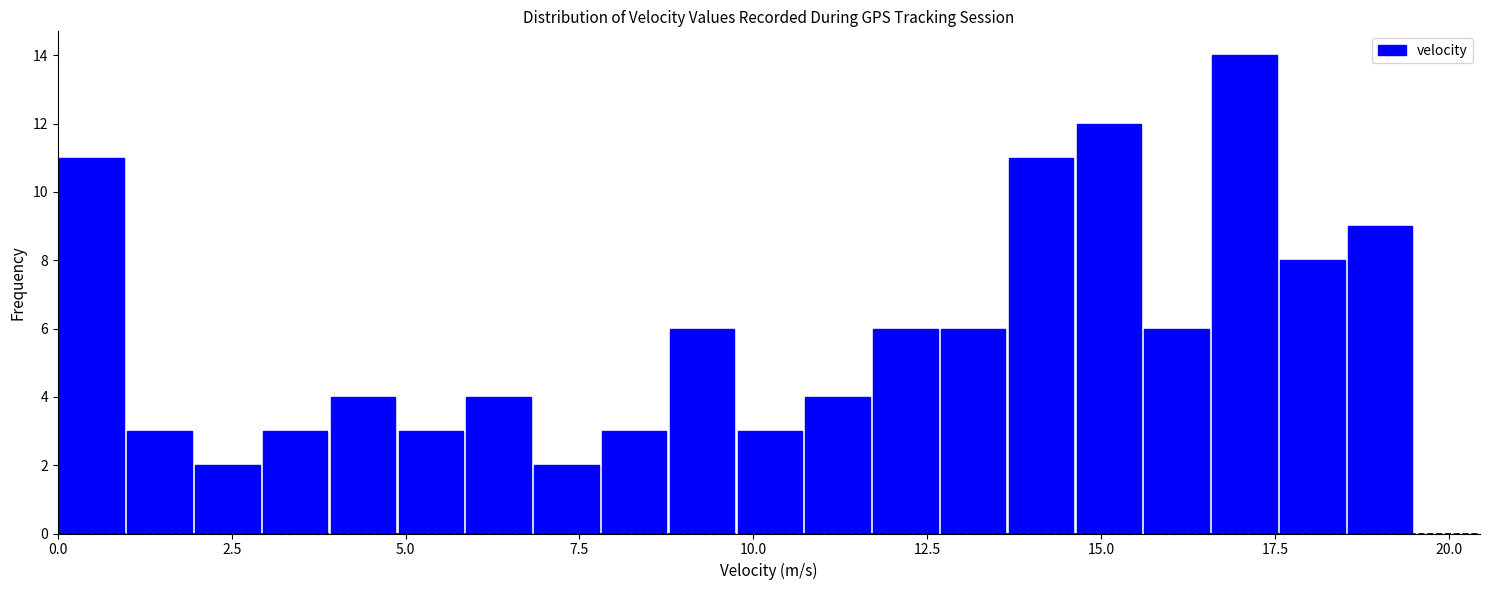

Around what value on the x-axis is the tallest bar? Give the approximate position of its centre, as read against the axis.

17.0